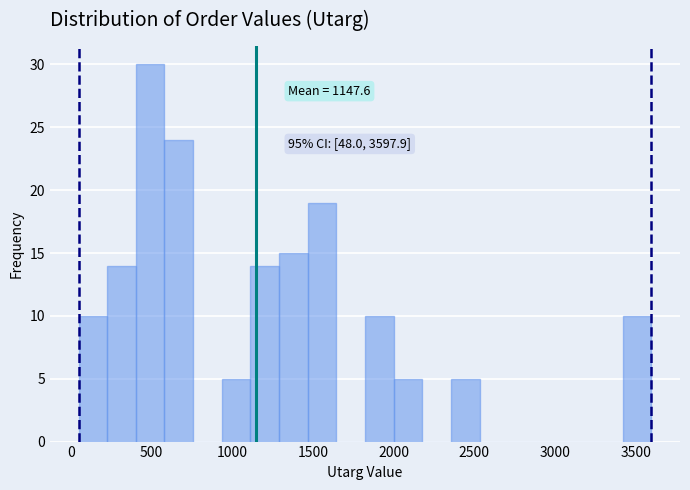

Around what value on the x-axis is the tallest bar? Give the approximate position of its centre, as read against the axis.

500